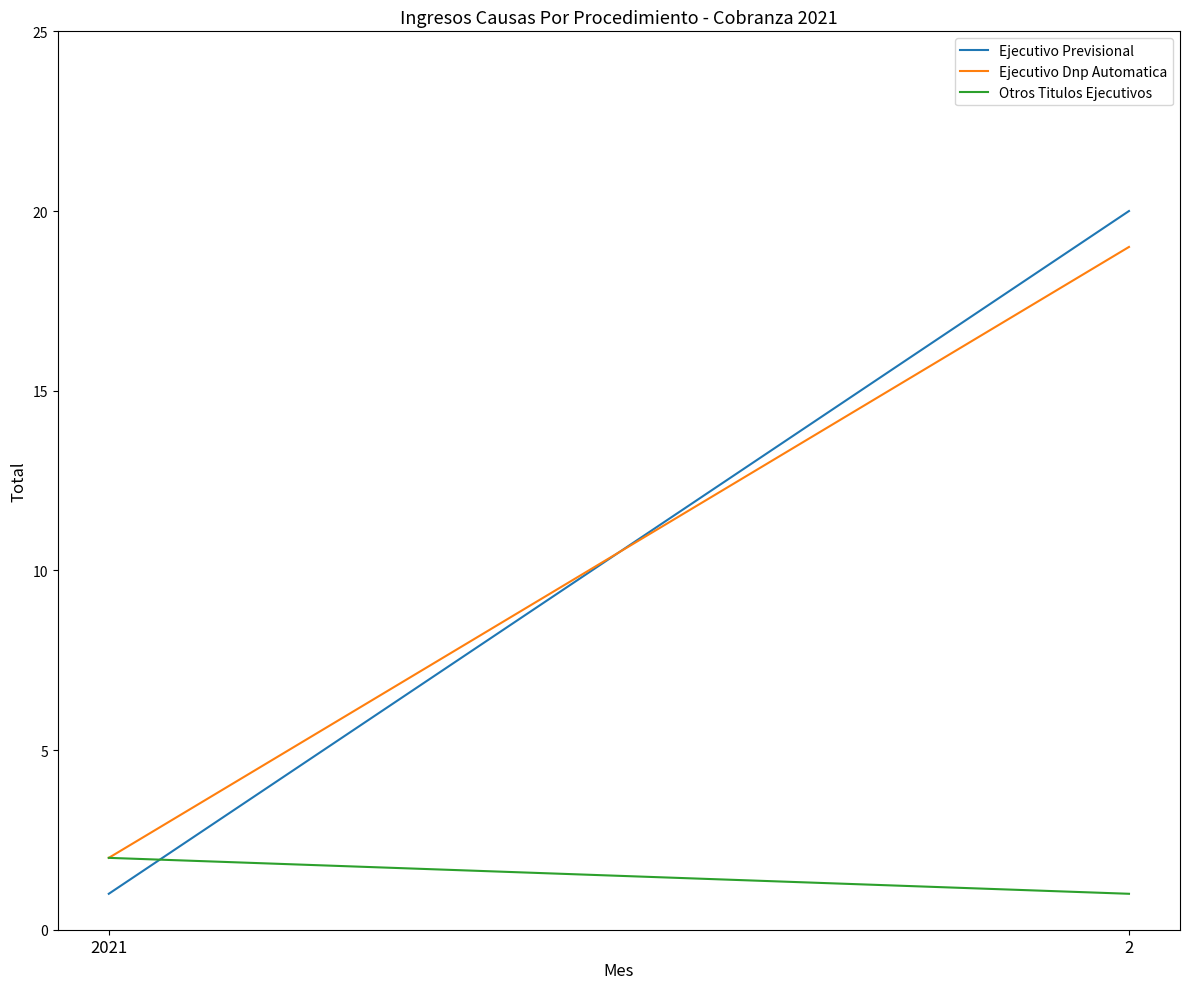

What is the average value of the Ejecutivo Dnp Automatica series?

10